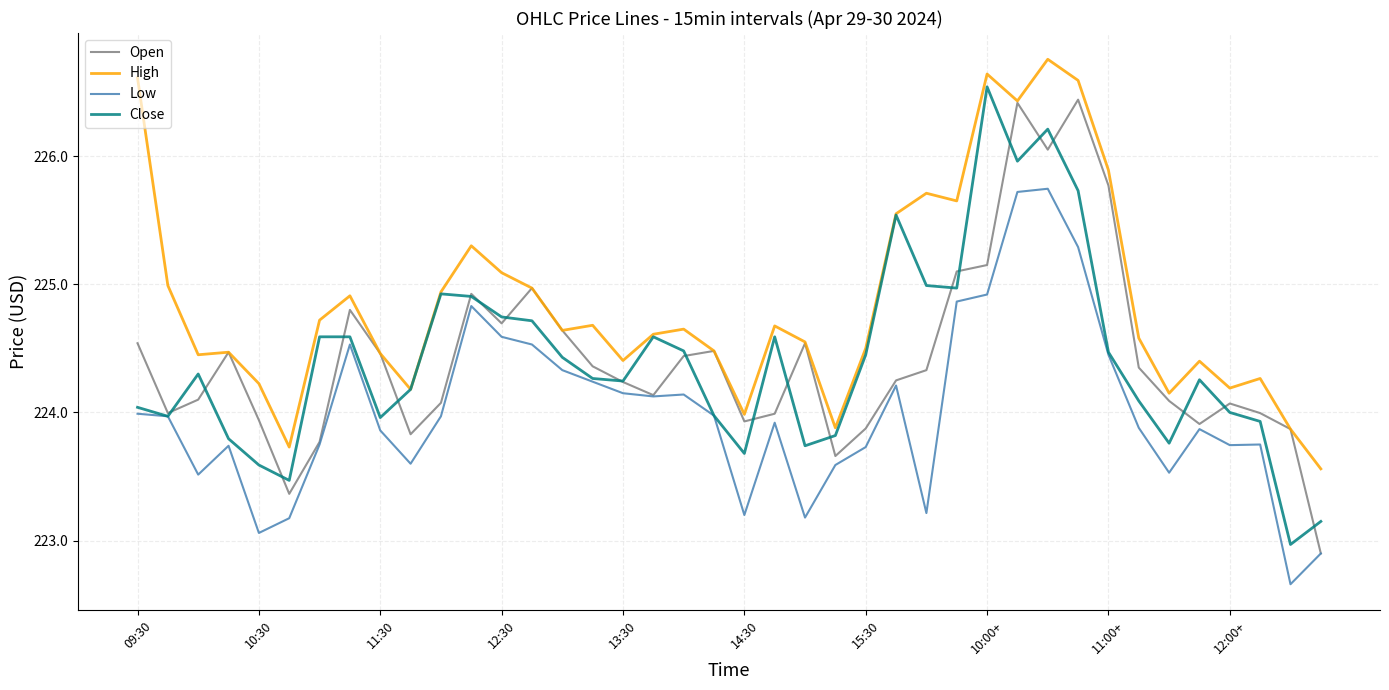

True or false: Low and High cross at least once.

False